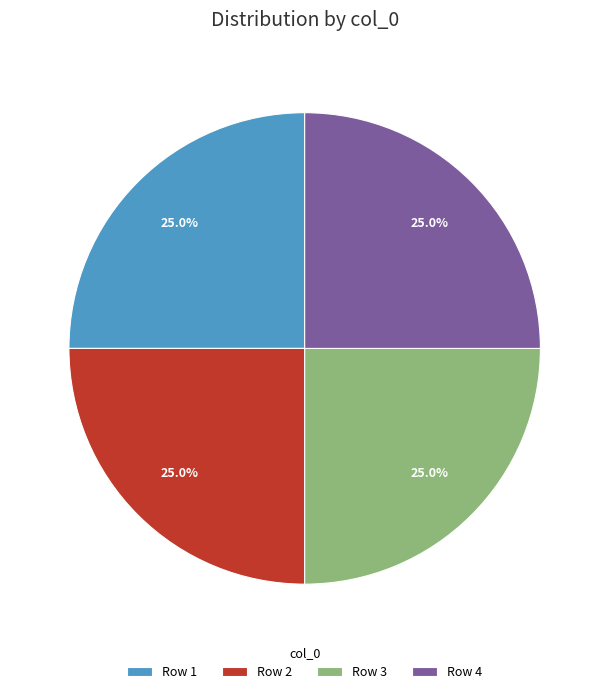

How many segments does this pie chart have?

4